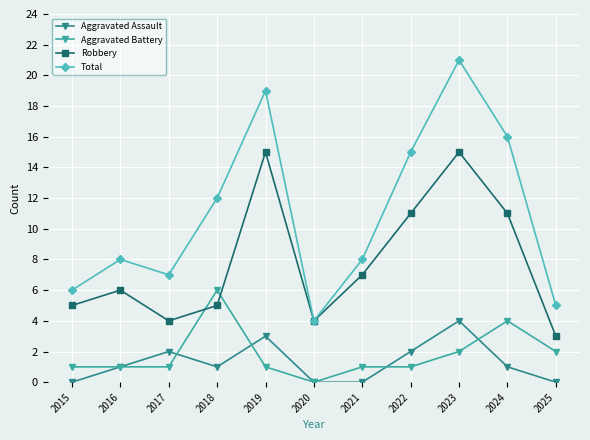

Reading right to left, extract all data points from this chart.

Aggravated Assault: 2025=0	2024=1	2023=4	2022=2	2021=0	2020=0	2019=3	2018=1	2017=2	2016=1	2015=0
Aggravated Battery: 2025=2	2024=4	2023=2	2022=1	2021=1	2020=0	2019=1	2018=6	2017=1	2016=1	2015=1
Robbery: 2025=3	2024=11	2023=15	2022=11	2021=7	2020=4	2019=15	2018=5	2017=4	2016=6	2015=5
Total: 2025=5	2024=16	2023=21	2022=15	2021=8	2020=4	2019=19	2018=12	2017=7	2016=8	2015=6